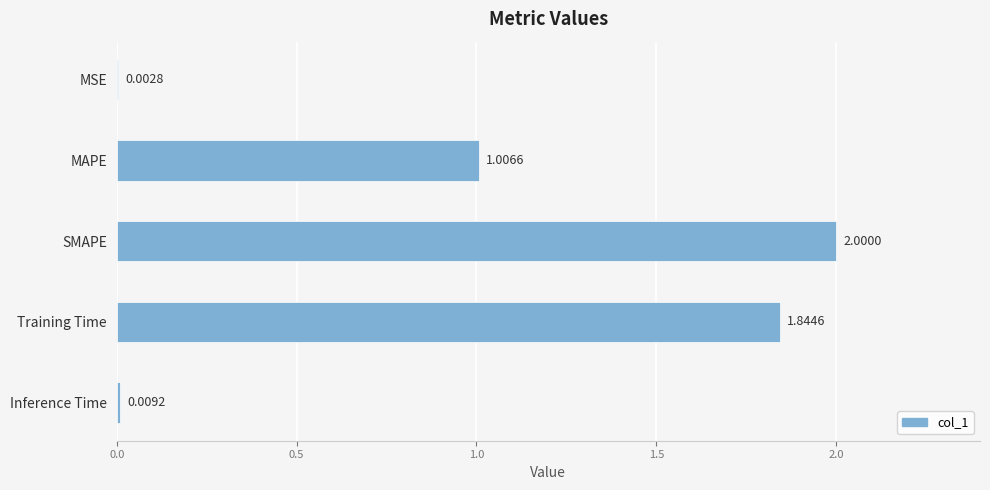

What is the greatest value displayed?

2.0